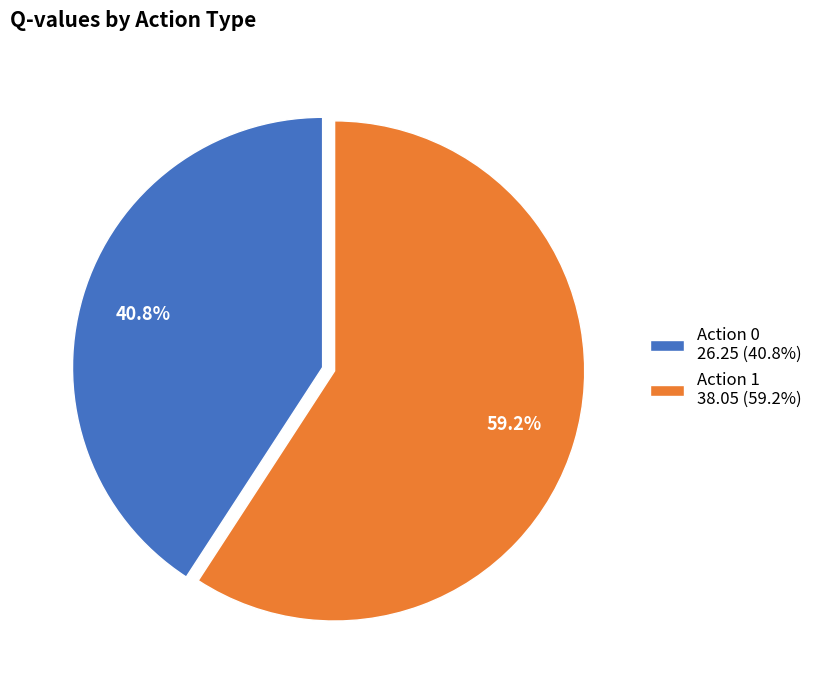

How many segments does this pie chart have?

2